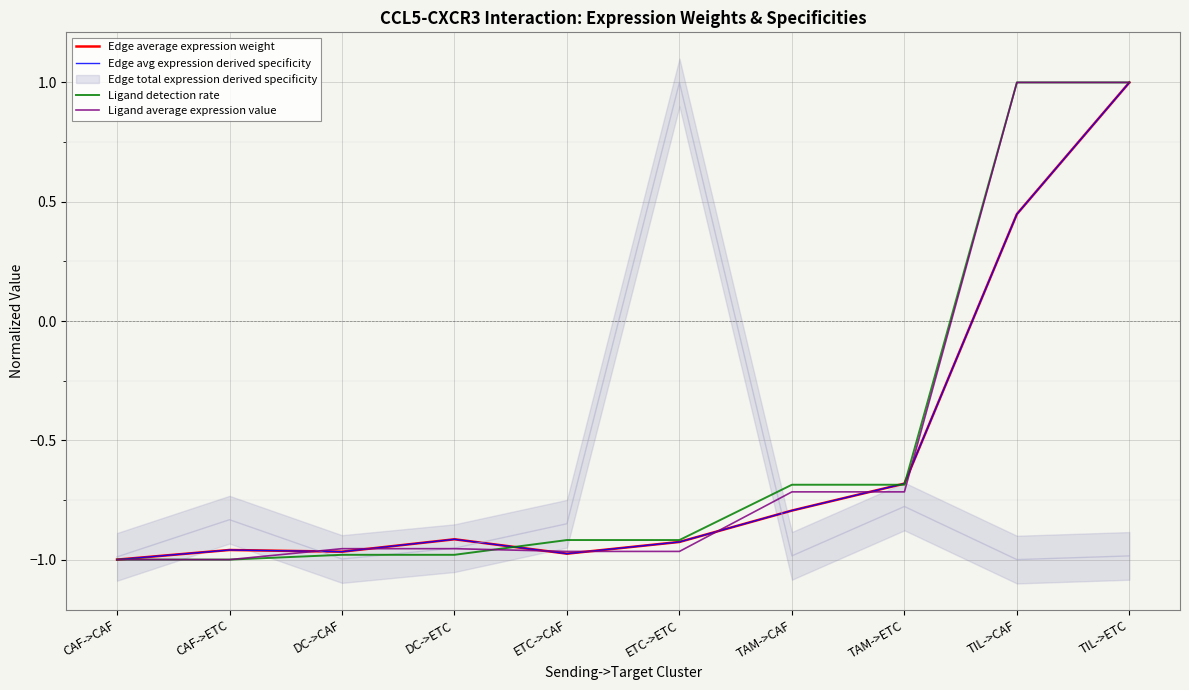

What is the difference between the maximum and minimum values in the Edge average expression weight series?

2.0